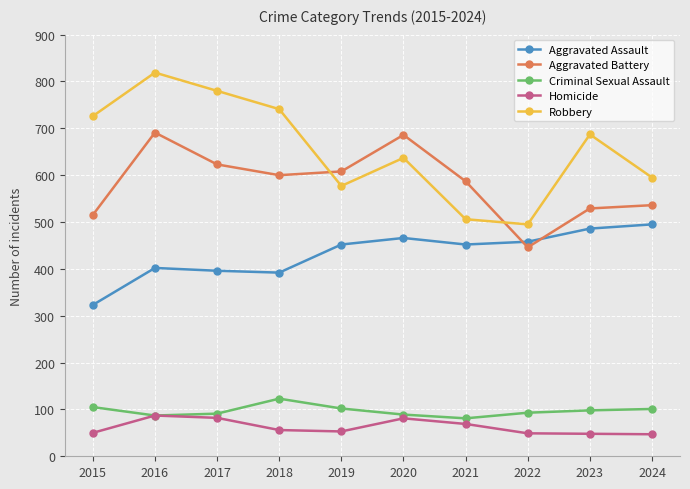

Where is Aggravated Battery nearest to the value 568?

2021